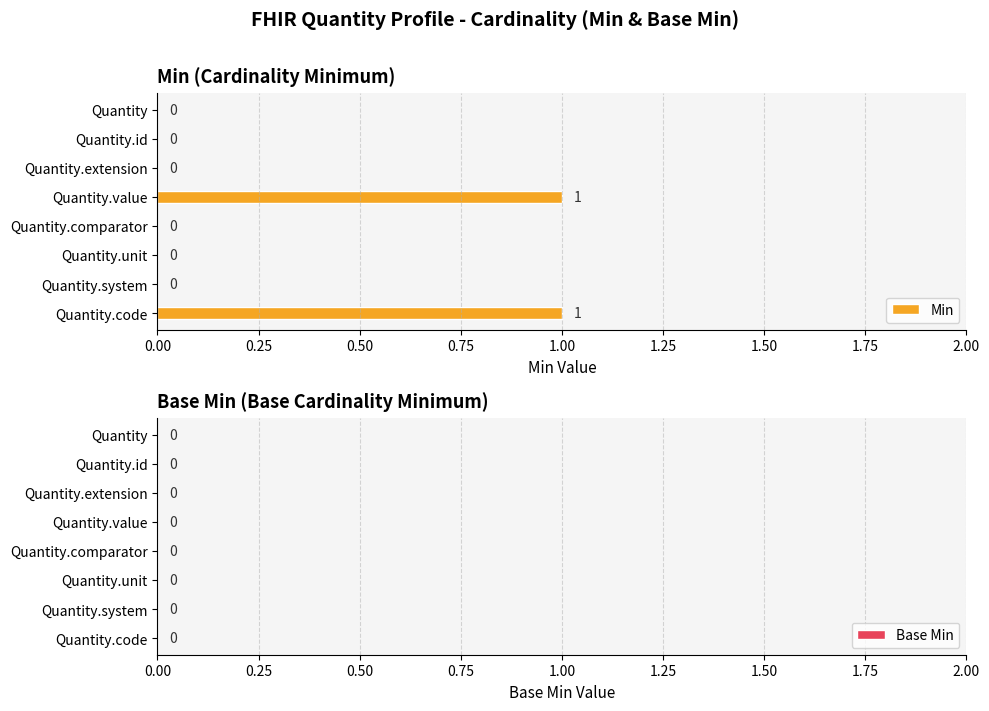

Is it true that the value at Quantity.code is 1?

True